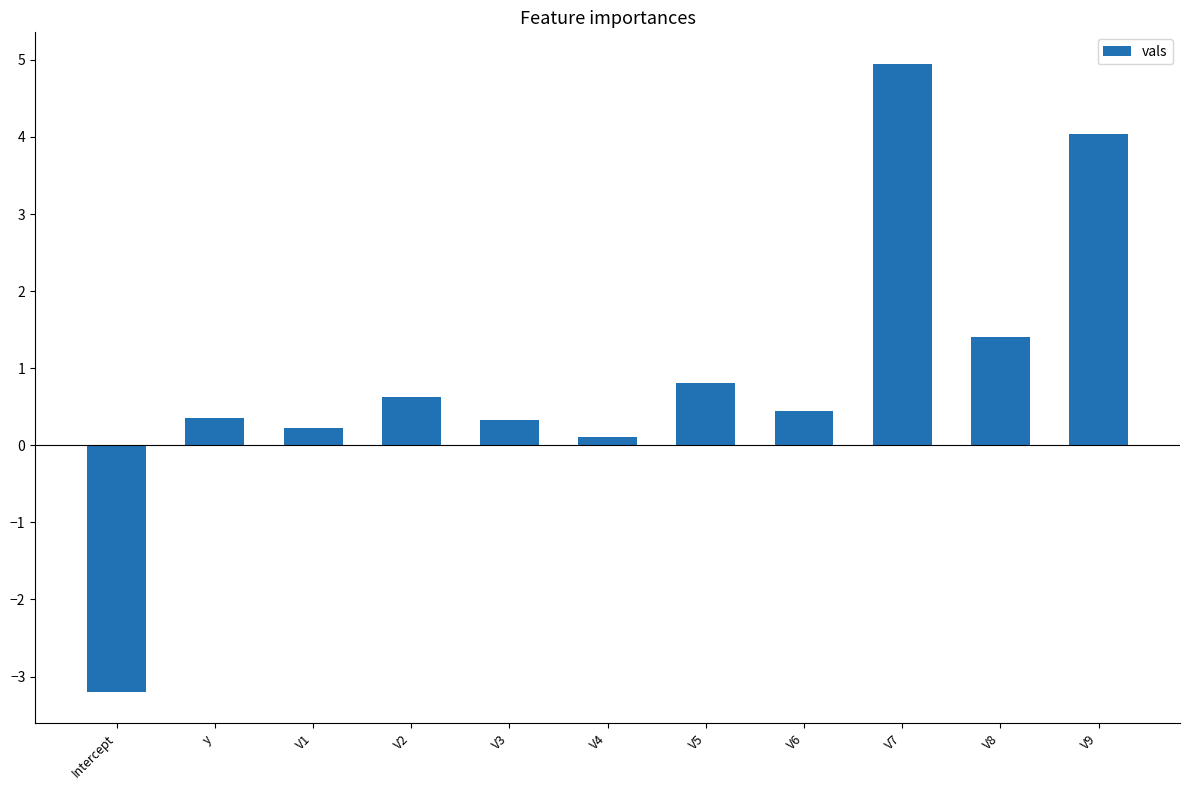

What position from the left is V9?

11